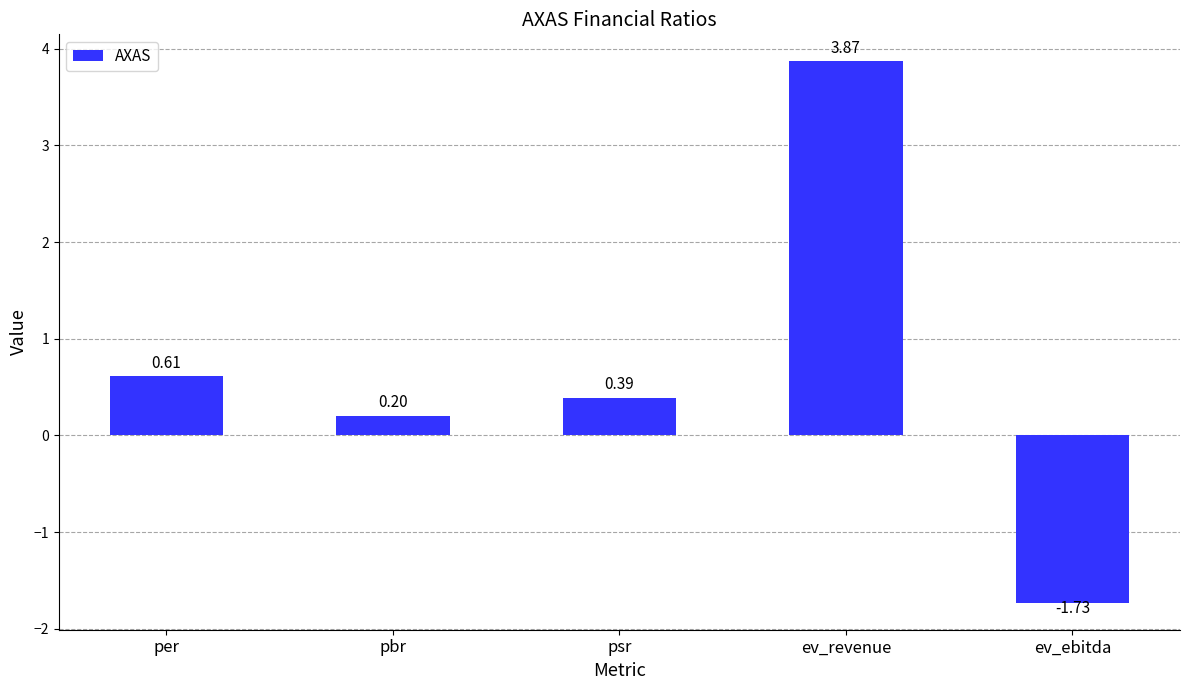

Is it true that the value at ev_revenue is 5.1?

False